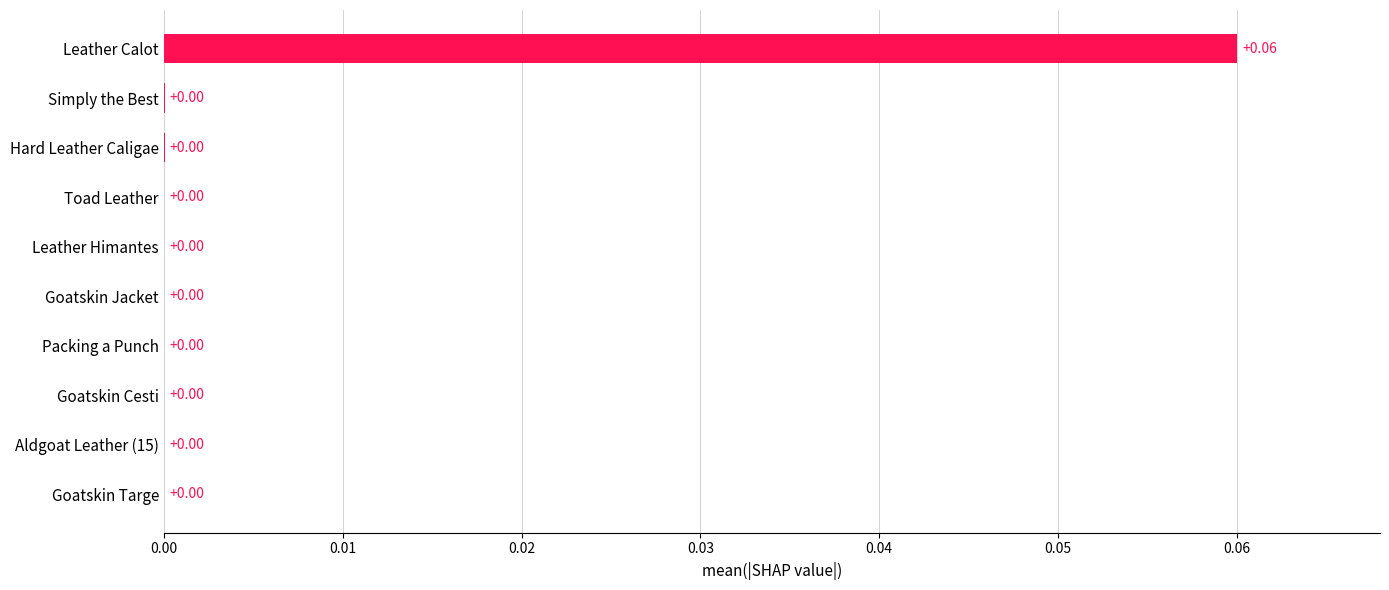

Which has a higher value, Leather Calot or Packing a Punch?

Leather Calot